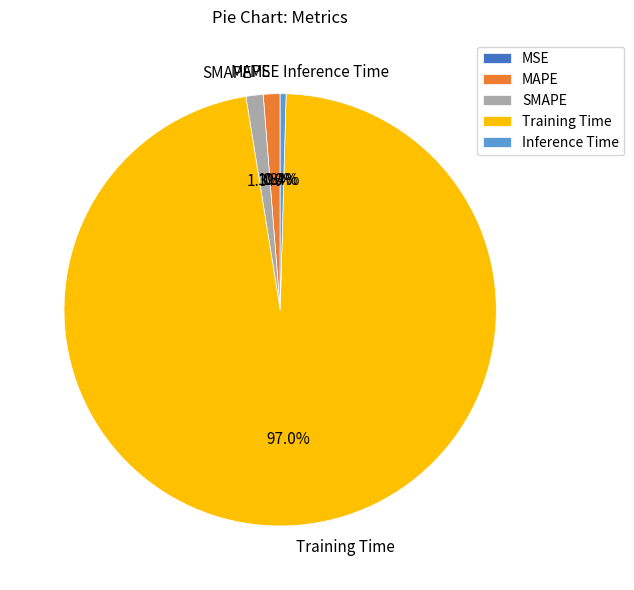

Is there any slice that represents more than half of the pie?

Yes